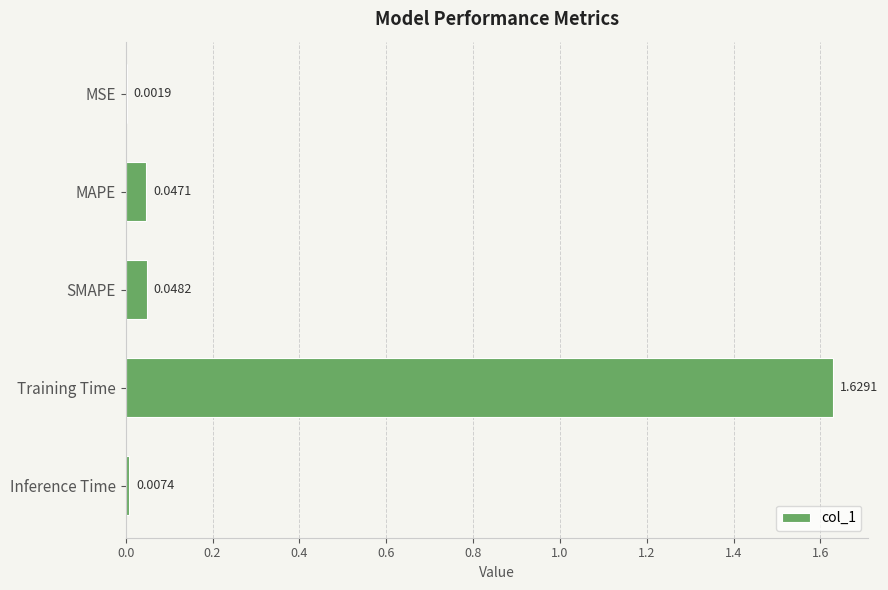

Which has a higher value, SMAPE or MAPE?

SMAPE